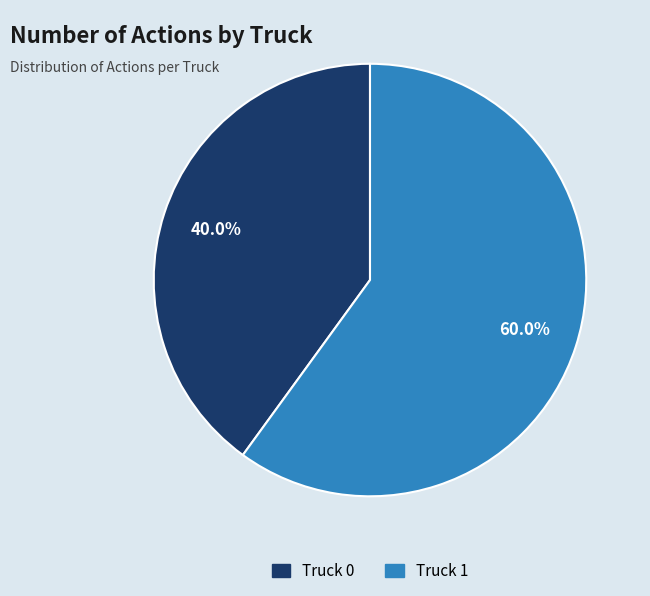

Which category has the smallest portion of the pie?

Truck 0